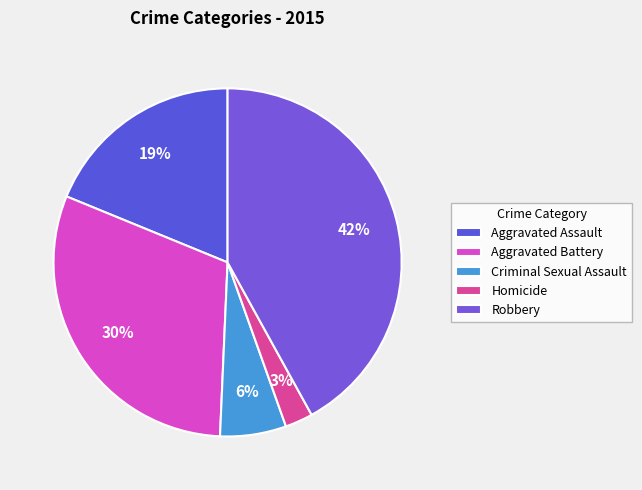

To the nearest percent, what percentage of the pie is Robbery?

42%